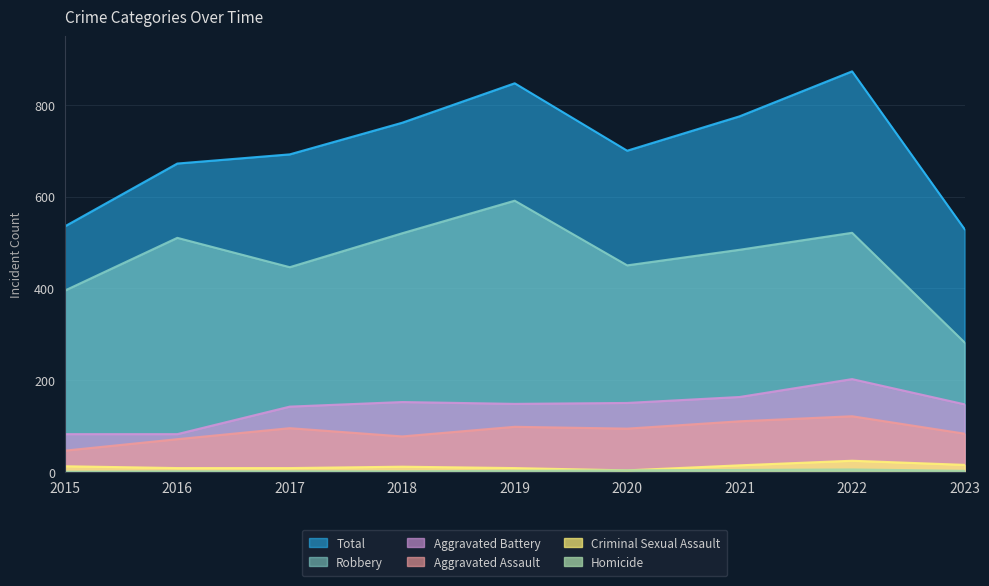

True or false: Homicide has more than 2 interior local peaks.

False